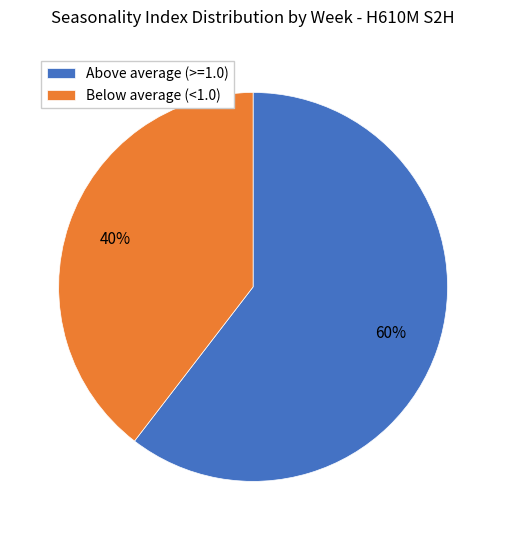

Which category has the smallest portion of the pie?

Below average (<1.0)